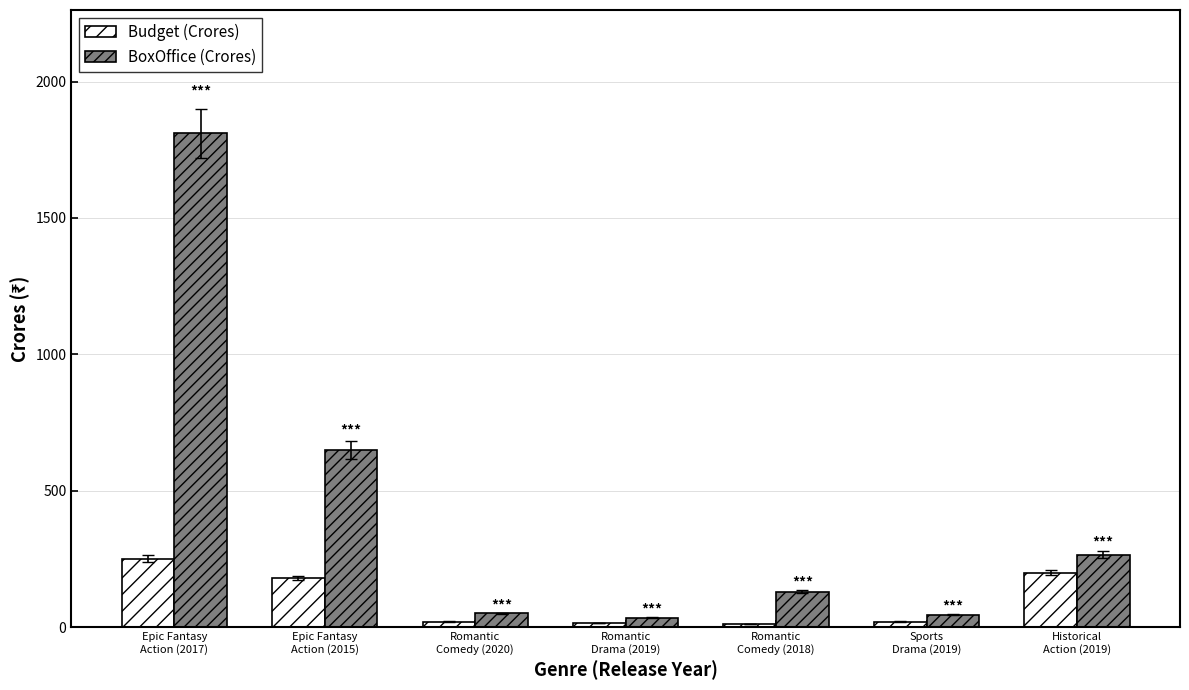

How many values in the Budget (Crores) series are below 20?

2